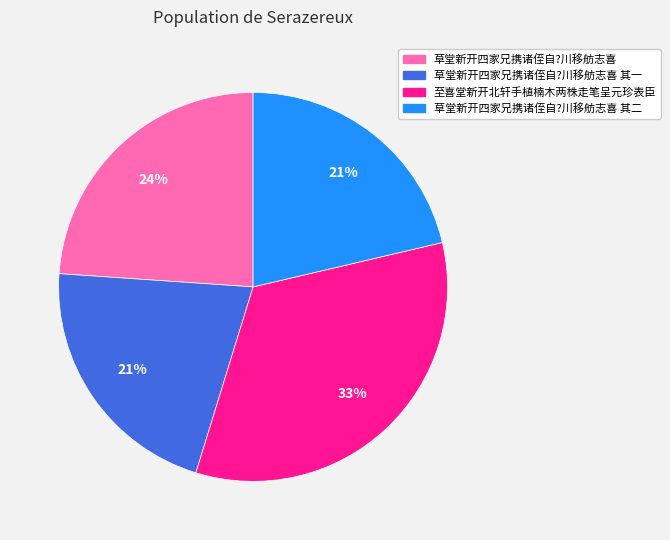

Is there a majority slice in this chart?

No